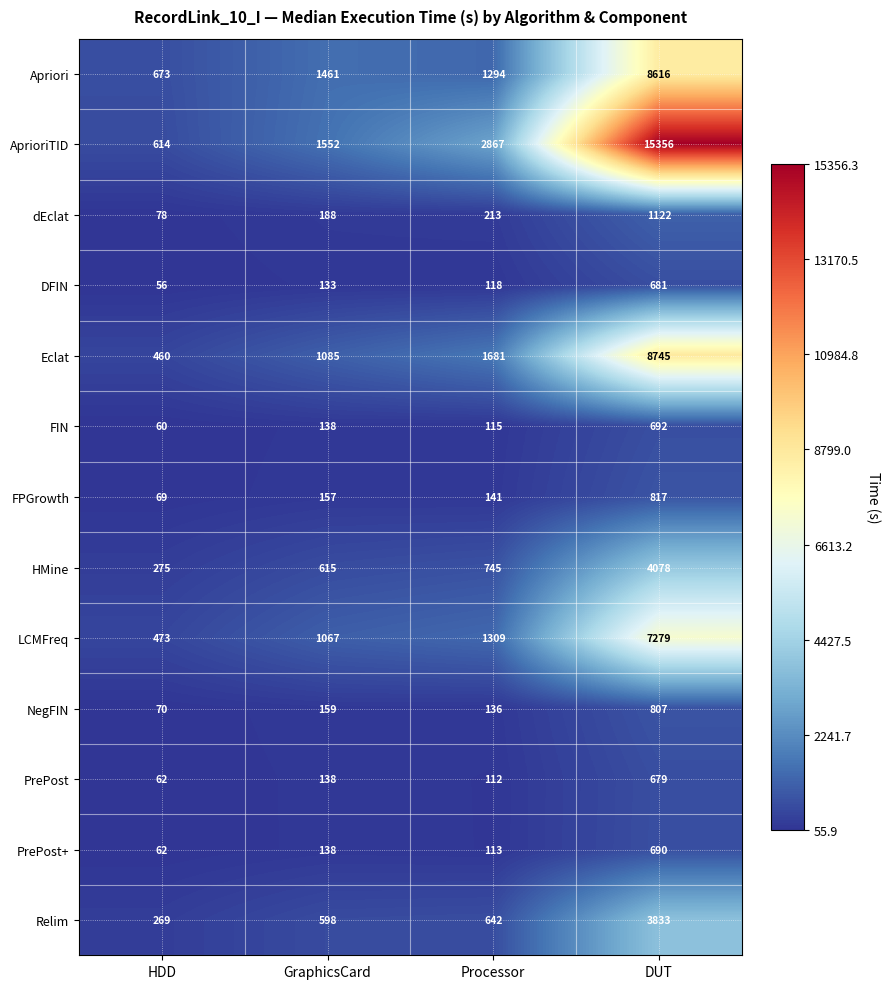

How many series are shown in this chart?

13